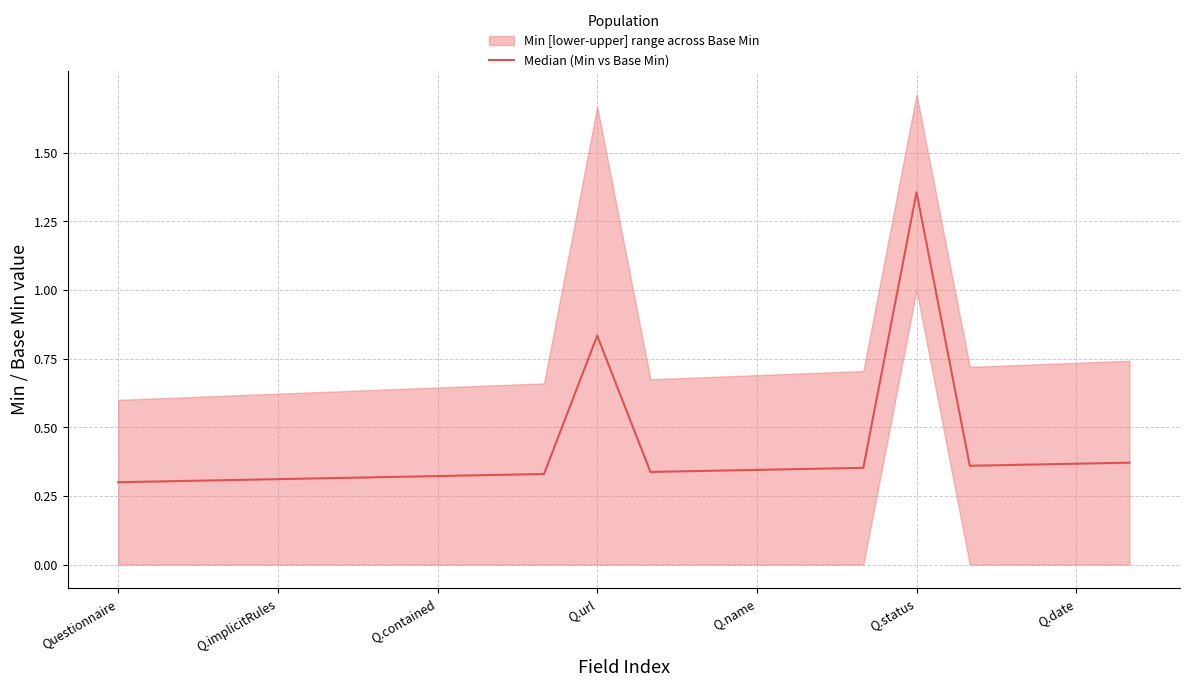

What is the value of the 9th point from the left?

0.3